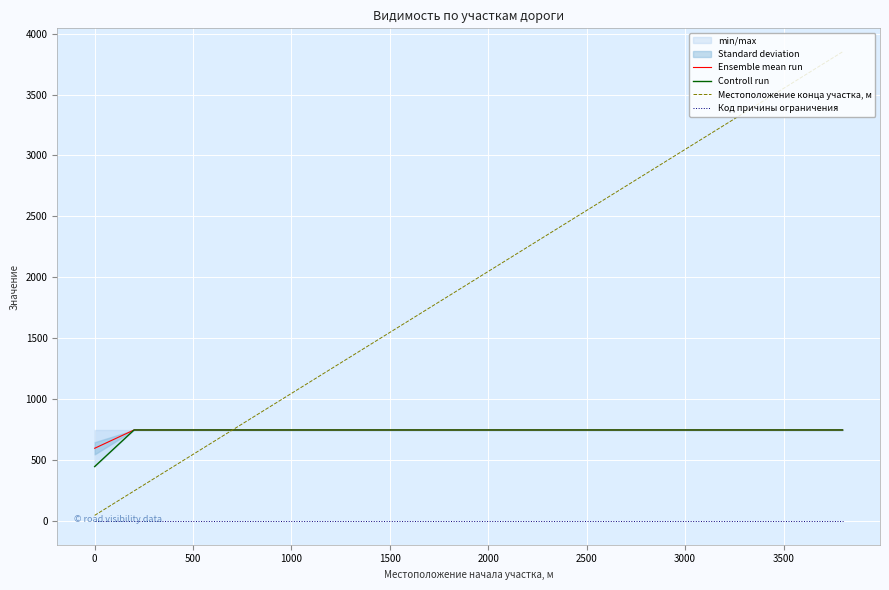

Which series has the largest total across all categories?

Местоположение конца участка, м